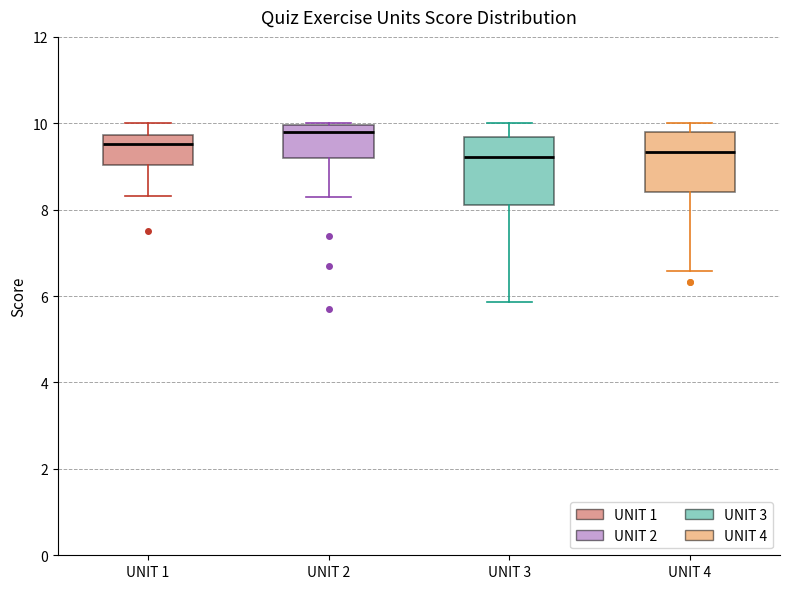

Where does the lower whisker of the box for UNIT 3 end on the y-axis? The values are not printed on the chart, so give them approximately, as read against the axis.

5.8